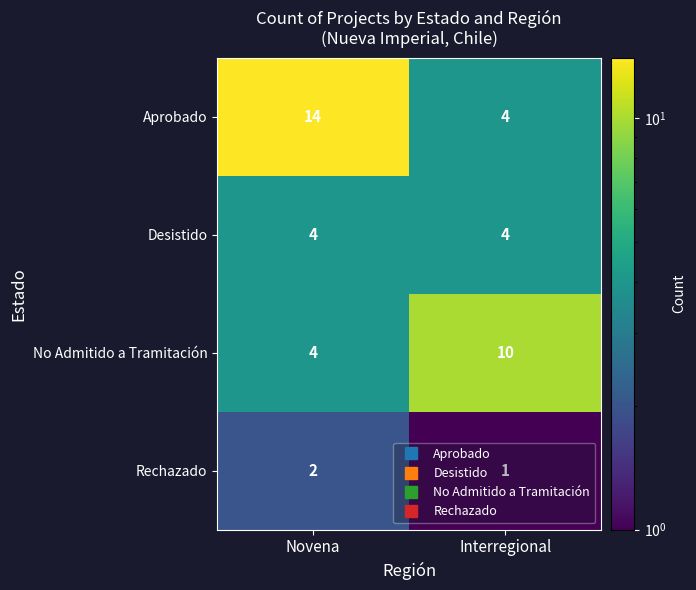

How many categories are shown in the chart?

2